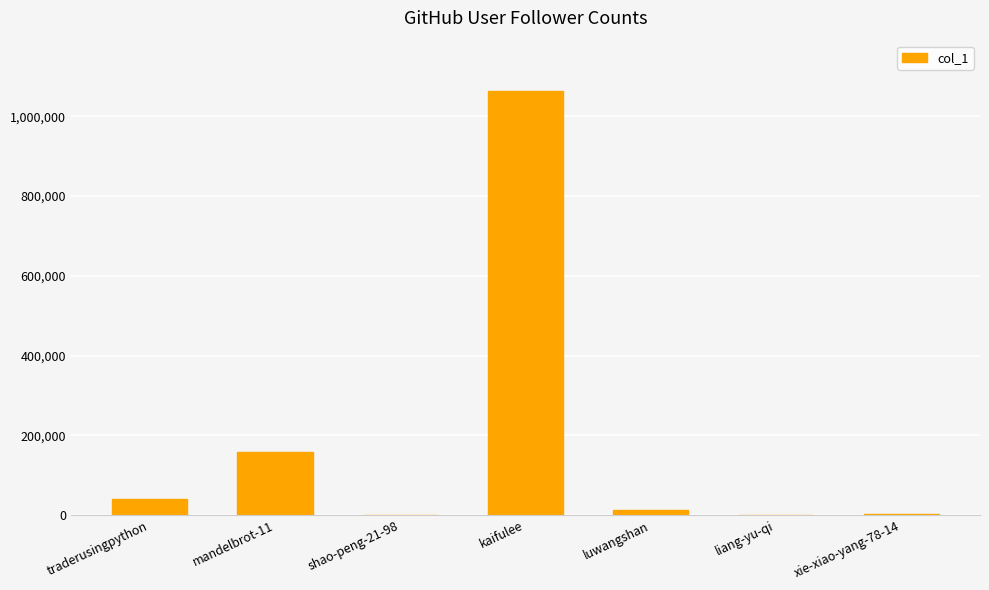

At which label is the value closest to 531490?

mandelbrot-11